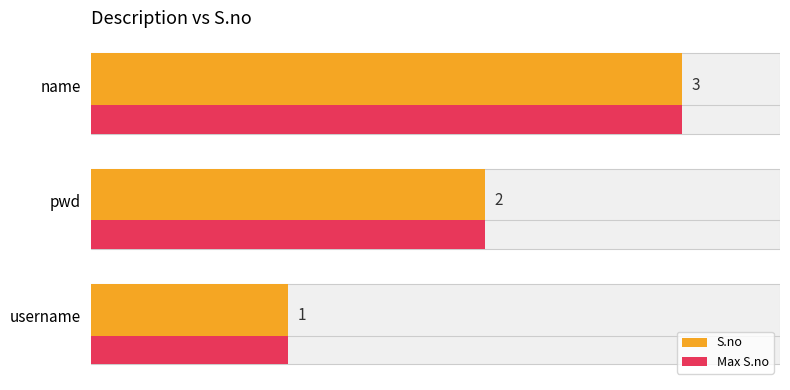

The S.no series shows 3 at pwd. True or false?

False